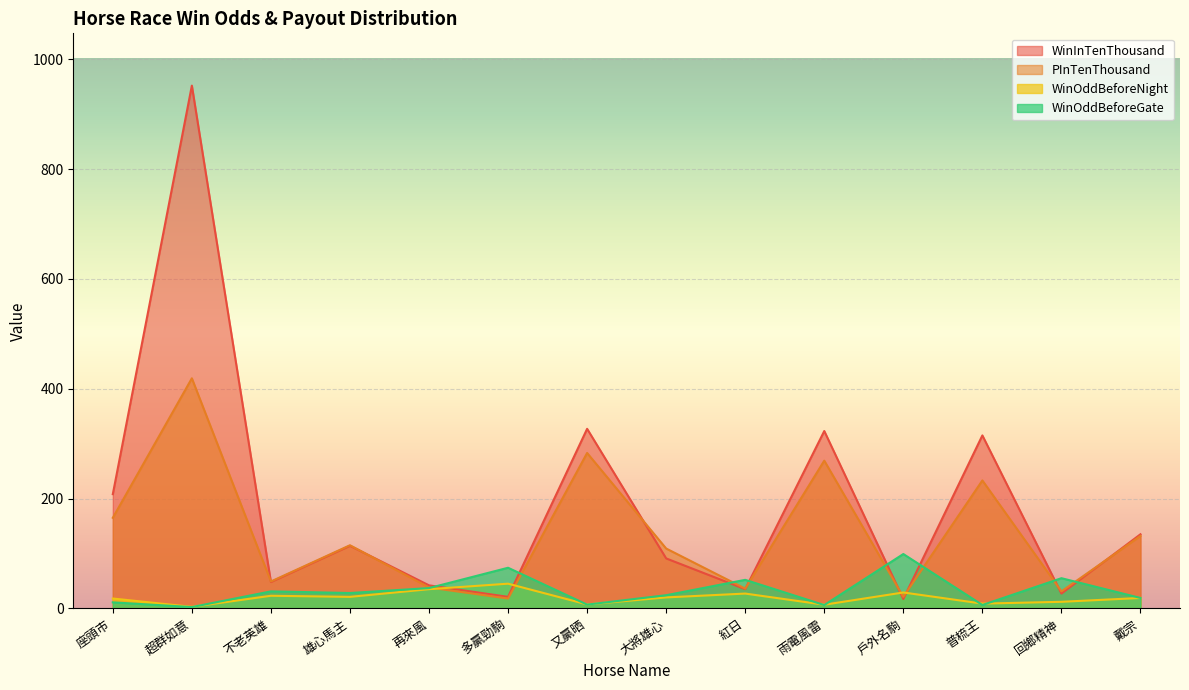

True or false: WinOddBeforeNight has a value of 2.8 at 超群如意.

True